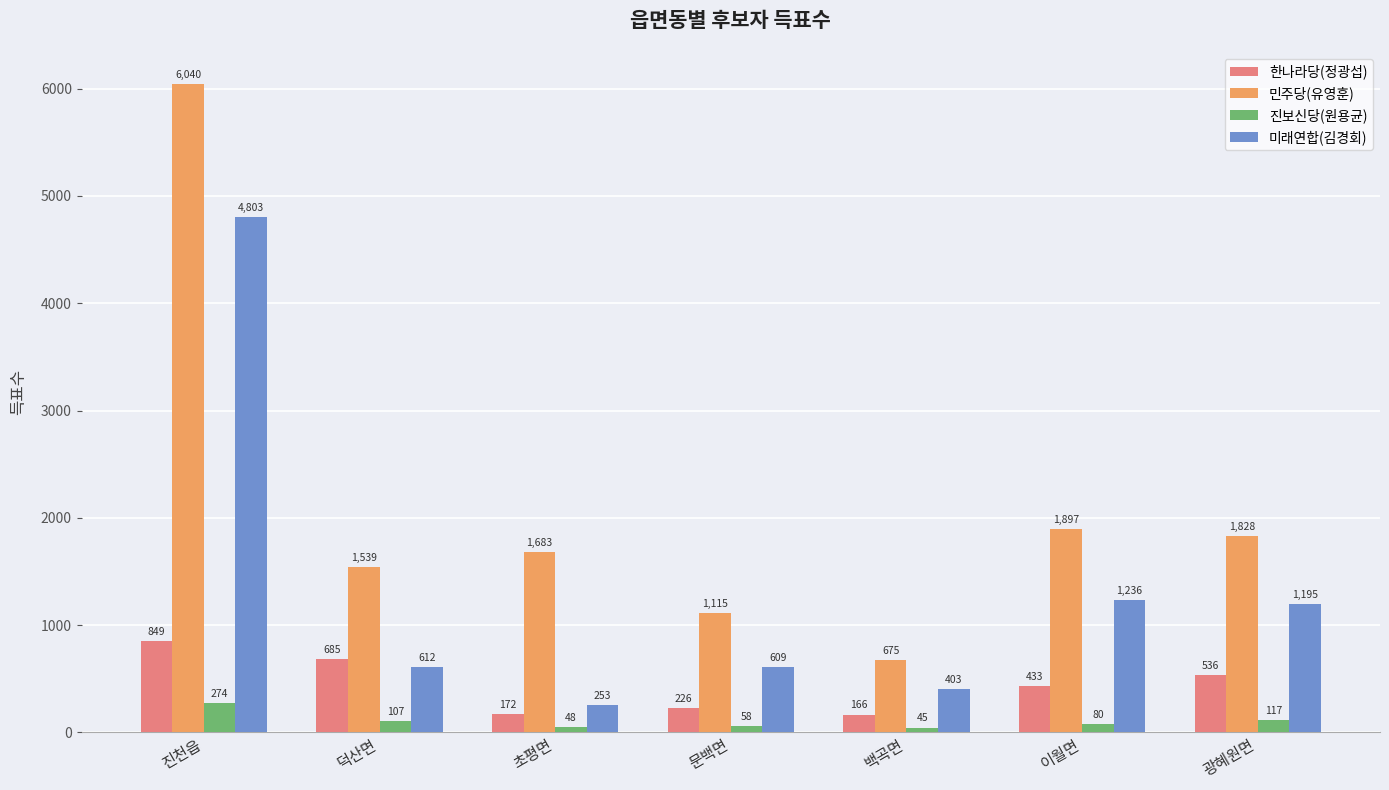

Which category has the highest value in the 미래연합(김경회) series?

진천읍